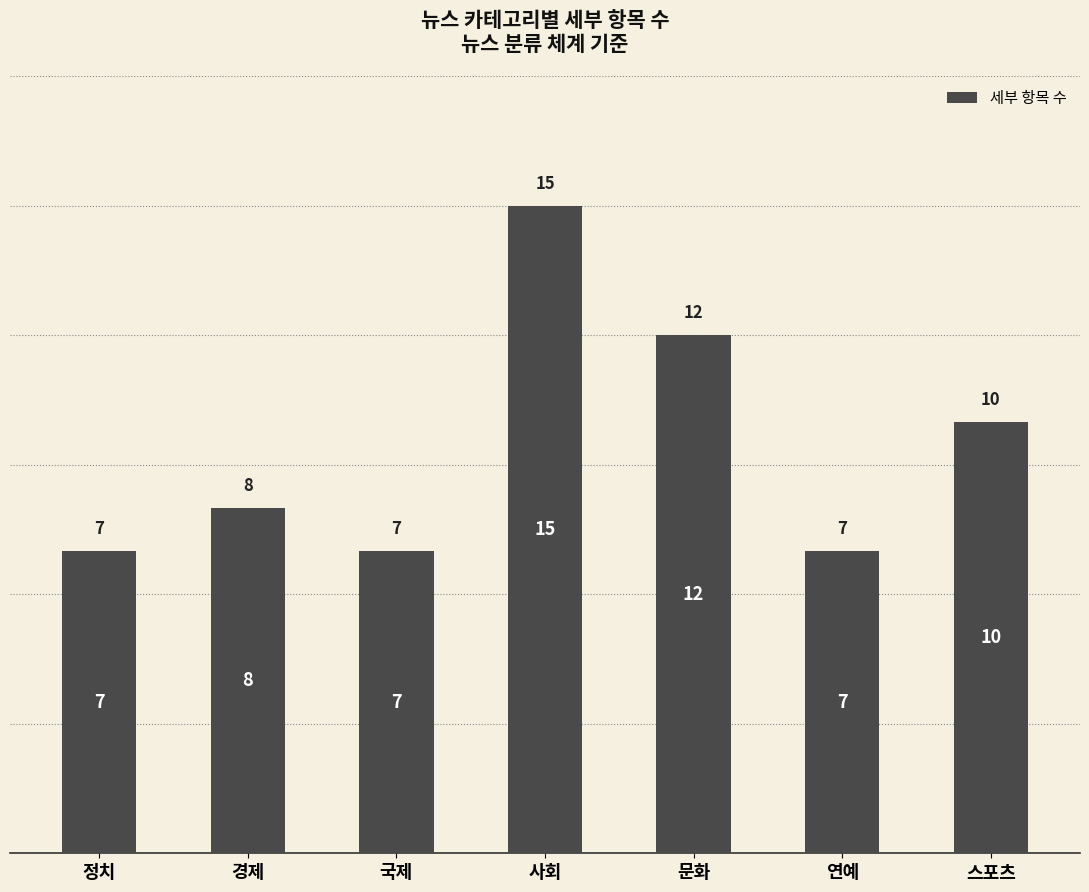

What is the sum of all values?

66